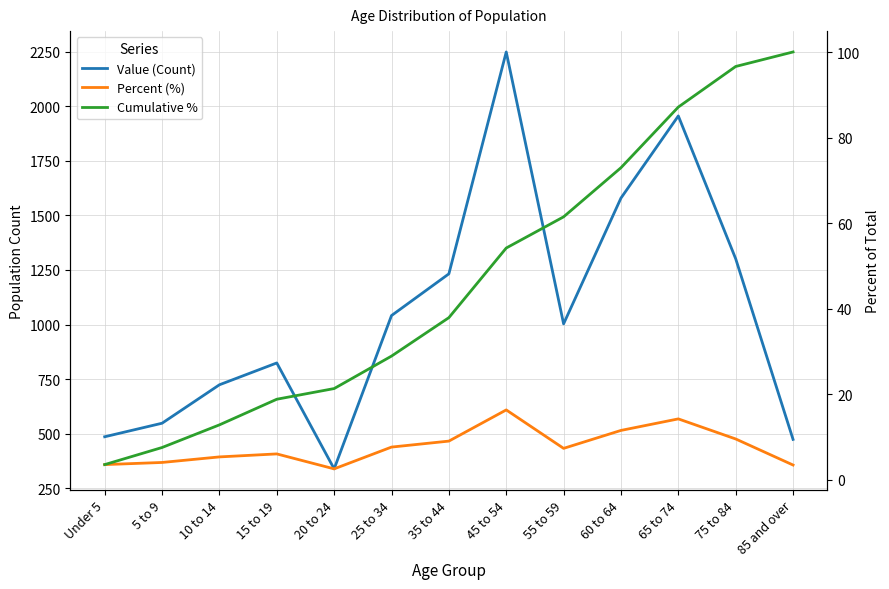

Does the chart have visible grid lines?

Yes